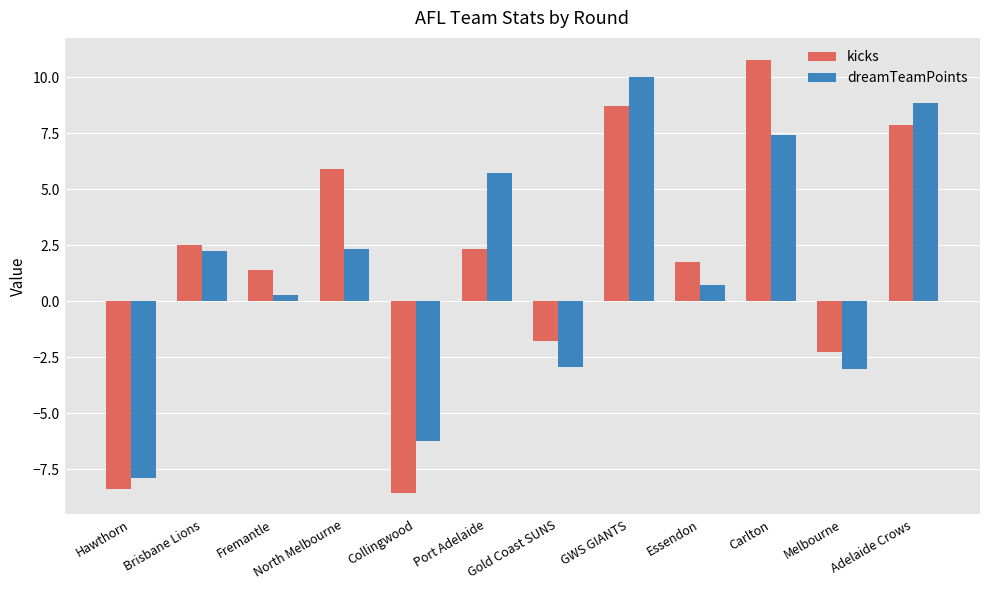

Which series has the largest range (max minus min)?

kicks